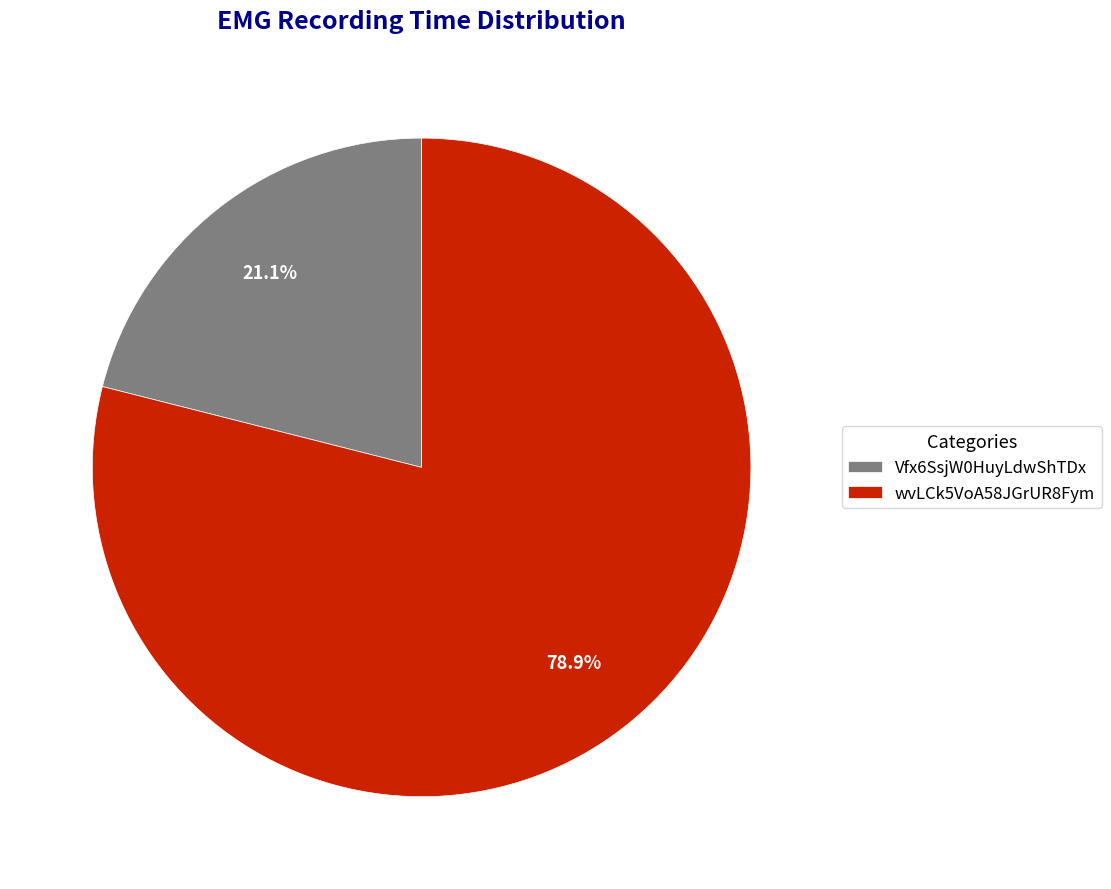

How many segments does this pie chart have?

2